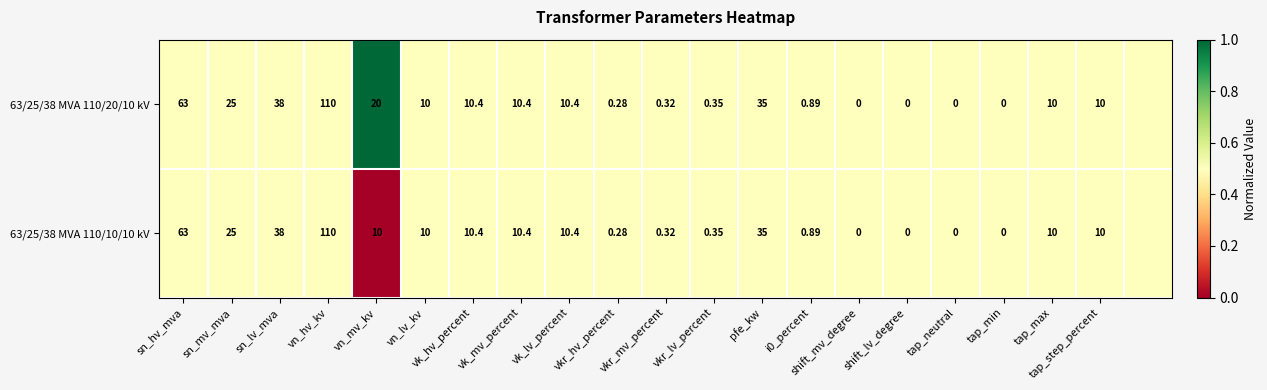

Is the value of 63/25/38 MVA 110/20/10 kV at tap_step_percent greater than the value of 63/25/38 MVA 110/10/10 kV at vk_hv_percent?

No